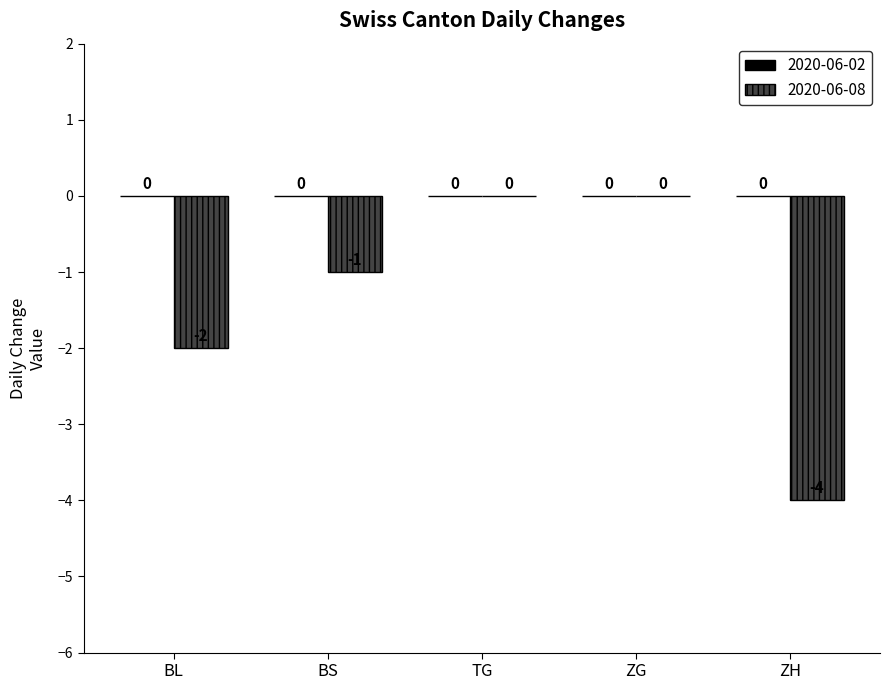

How many distinct data groups are displayed?

1